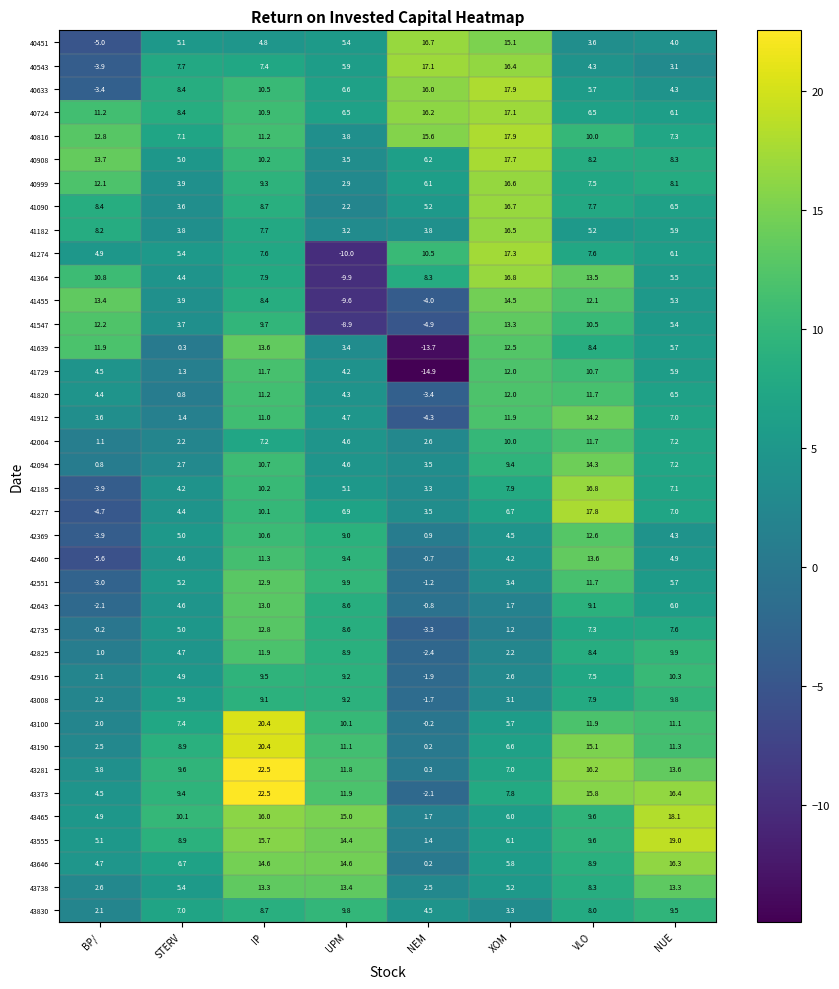

What is the lowest value of the 40999 series?

2.9